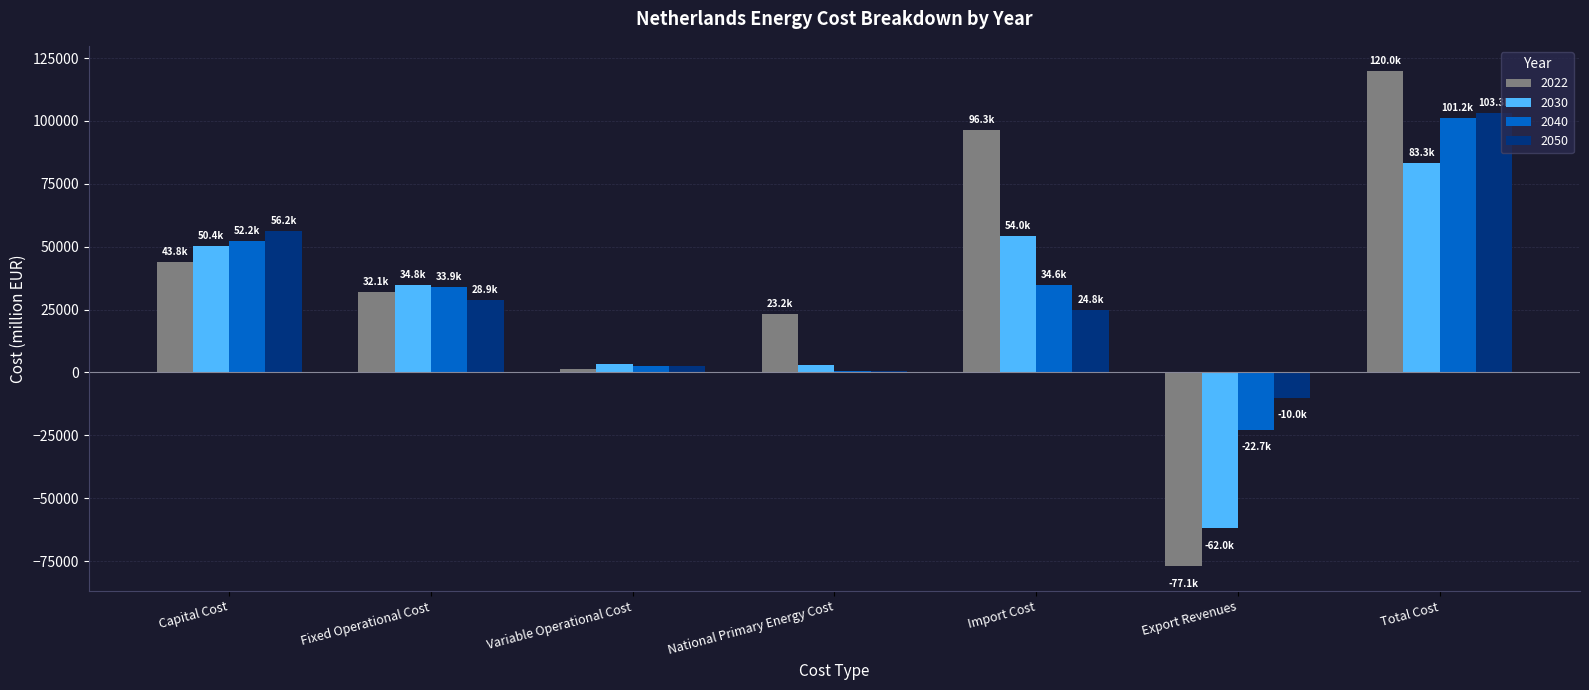

Which series has the largest range (max minus min)?

2022